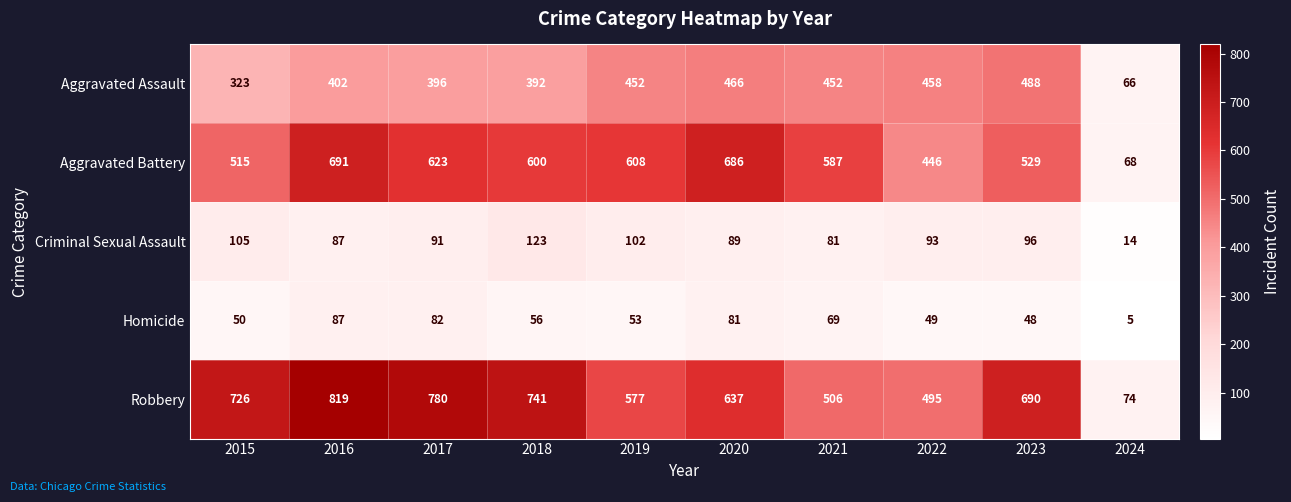

What is the difference between the maximum and minimum values in the Aggravated Battery series?

623